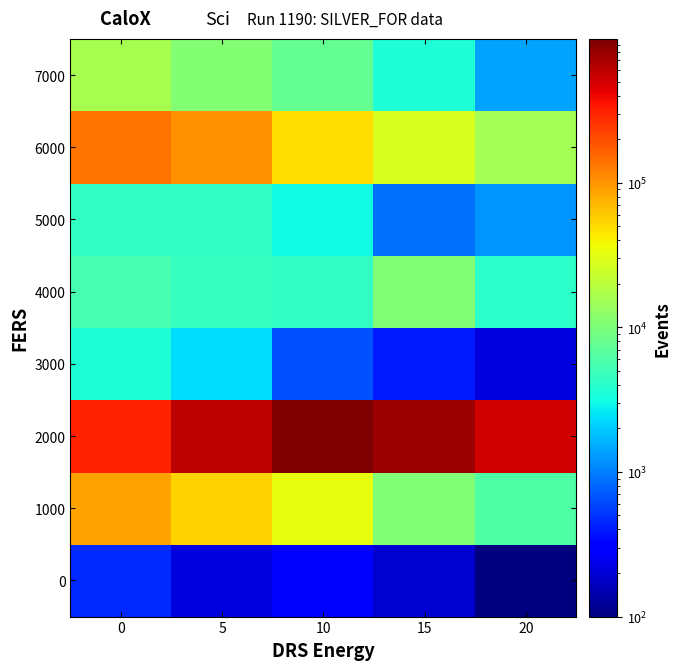

How many series are shown in this chart?

8